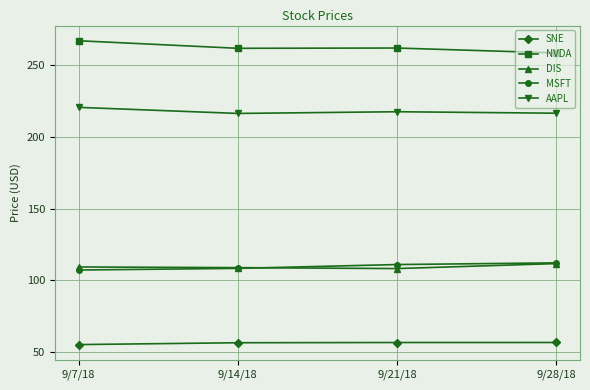

What is the difference between the maximum and second lowest values in the MSFT series?

3.9